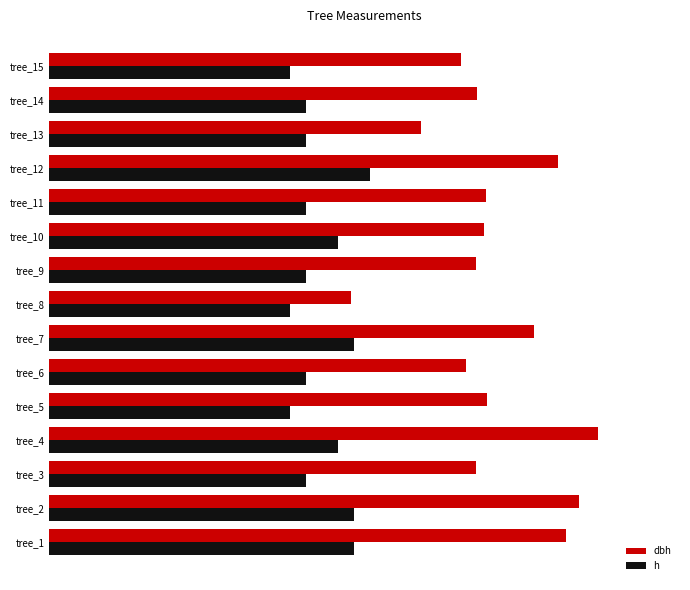

Which series has the largest total across all categories?

dbh